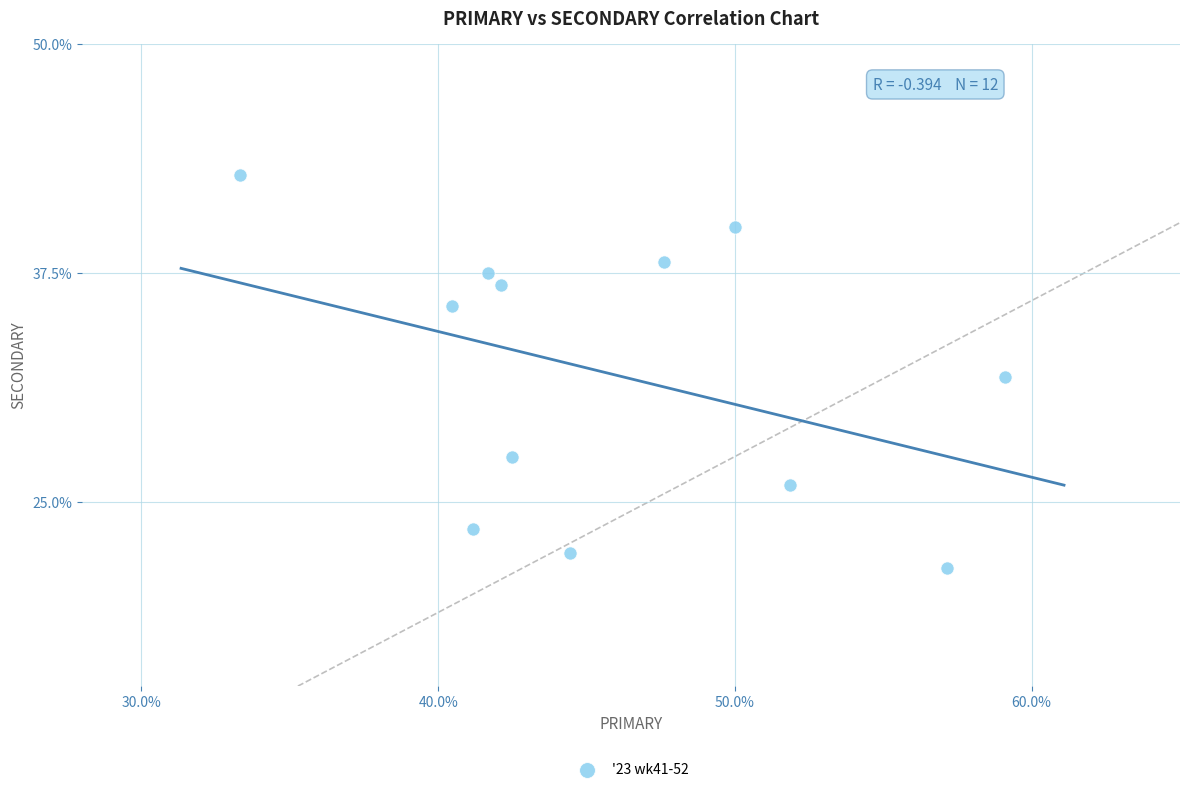

What is the range of X values (max minus min)?

25.8